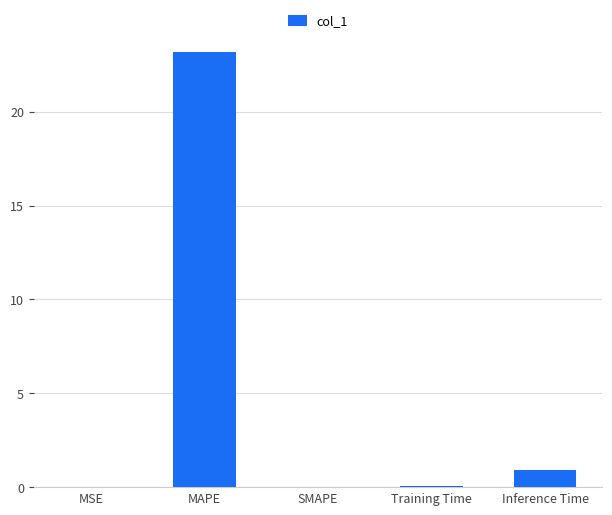

Which label corresponds to the largest value in the chart?

MAPE